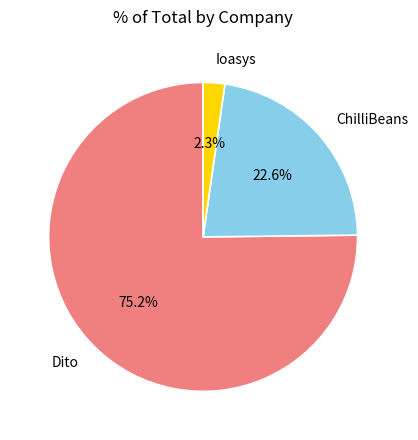

Is Dito the majority of the pie?

Yes